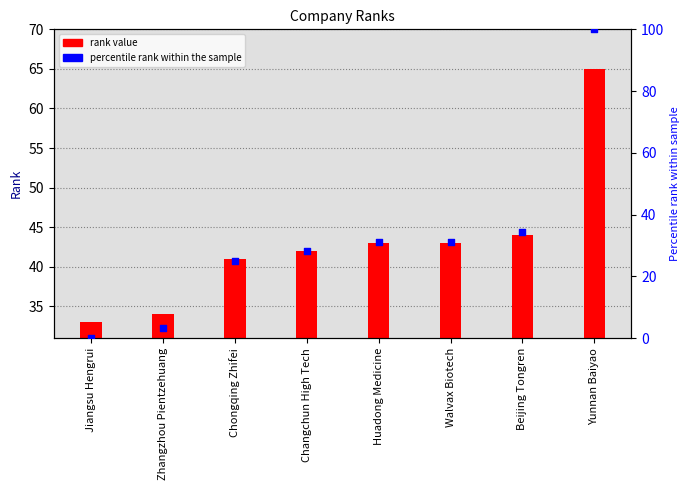

At how many categories does at least one series exceed 53?

1